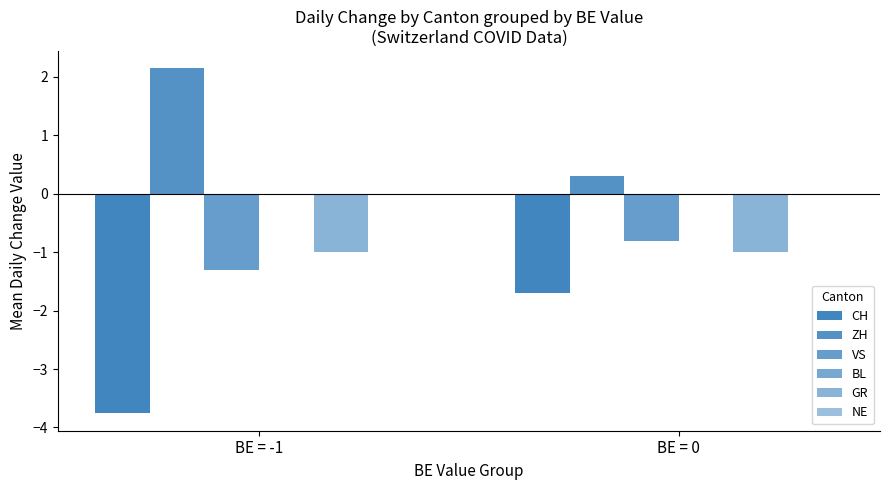

How many groups of bars are there?

2